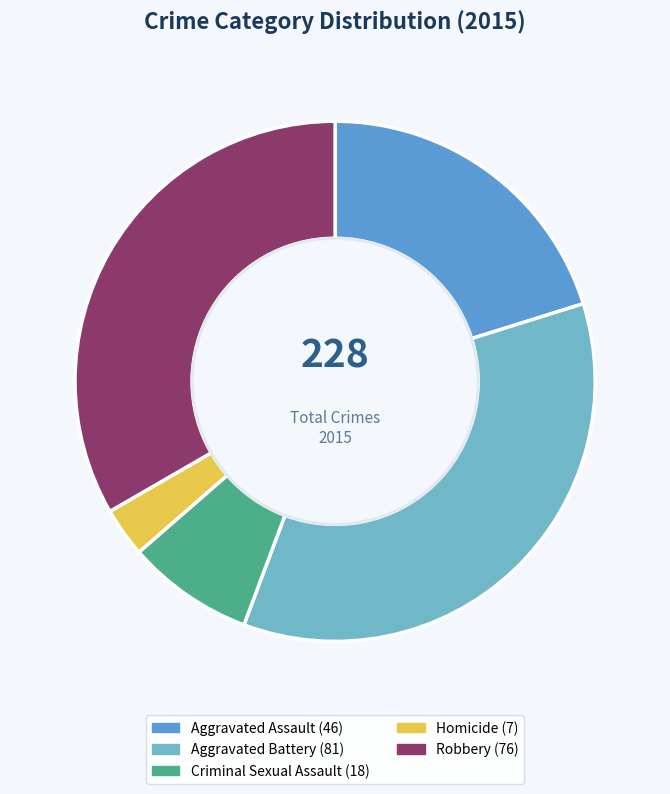

To the nearest percent, what is the average slice percentage?

20%